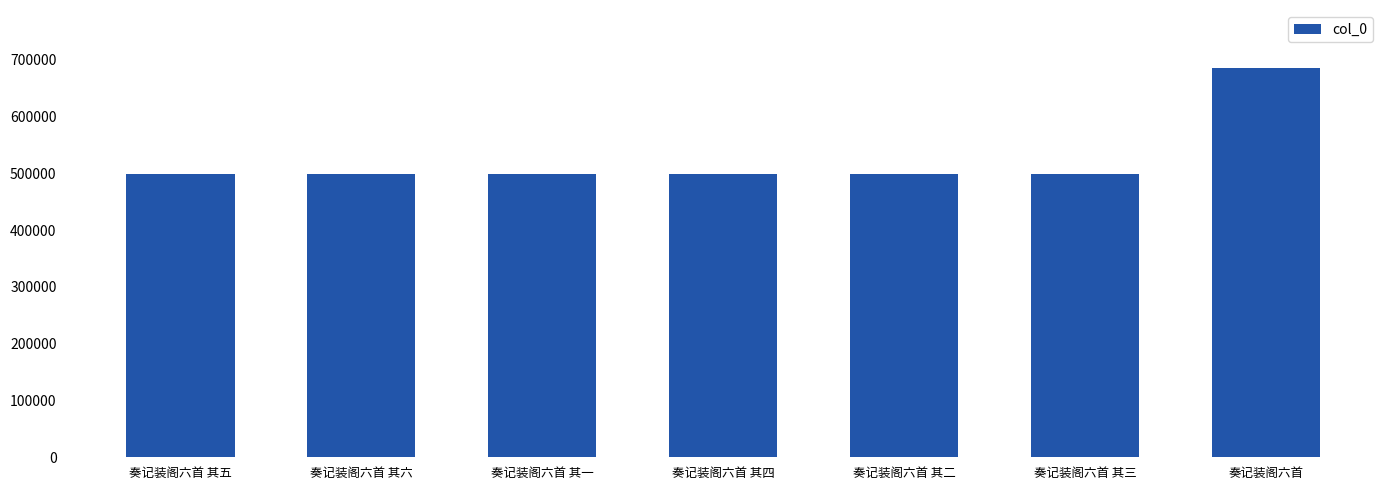

What value does the data have at 奏记装阁六首 其六?

498606